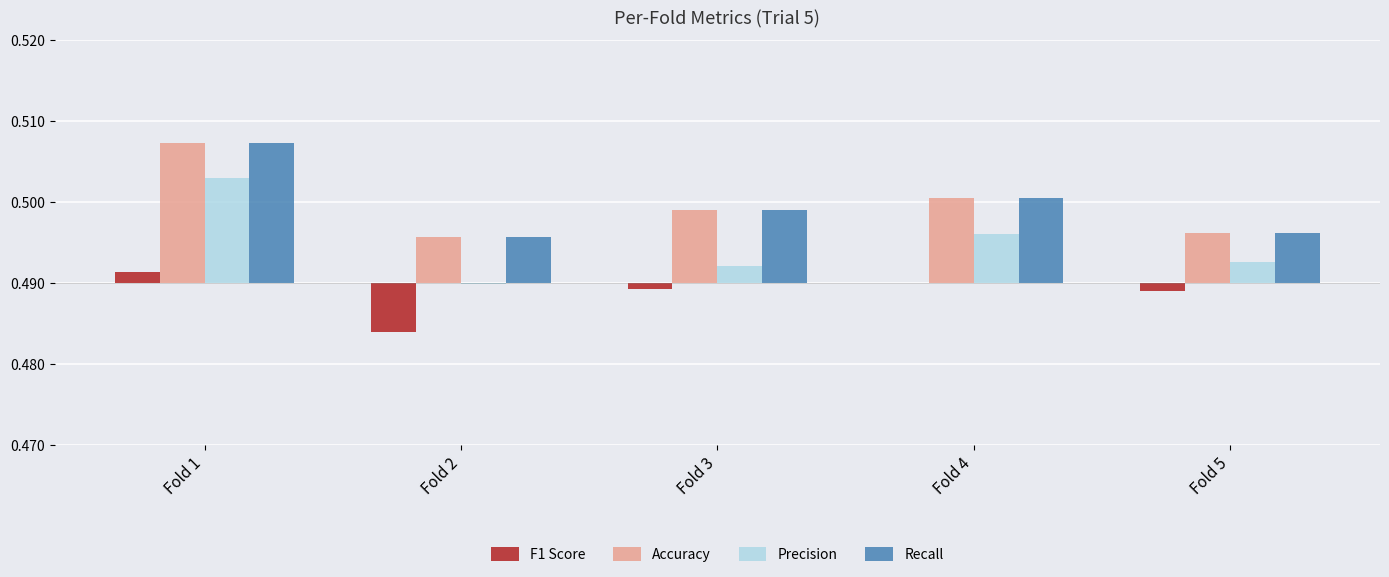

The value of F1 Score at Fold 2 is -0.0. True or false?

False